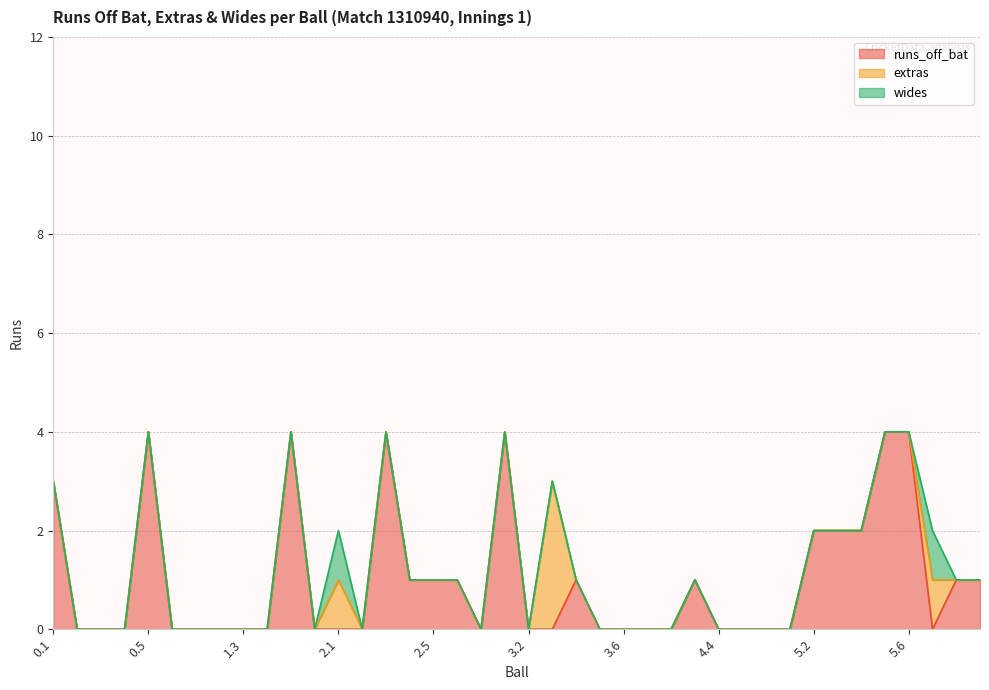

True or false: wides and extras intersect in this chart.

False